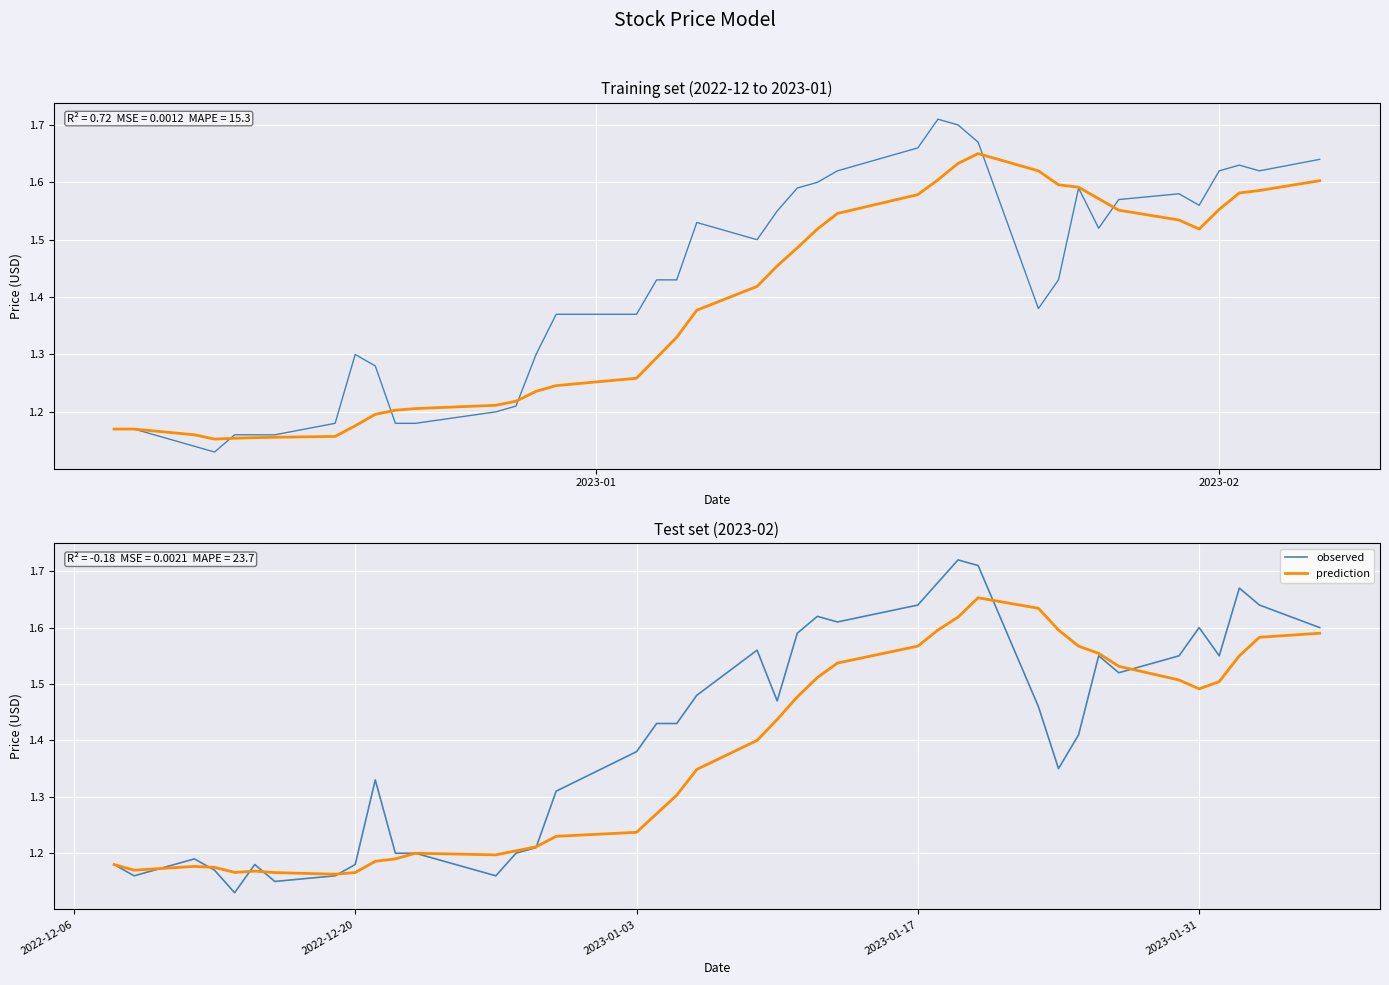

How many lines are shown in the chart?

4